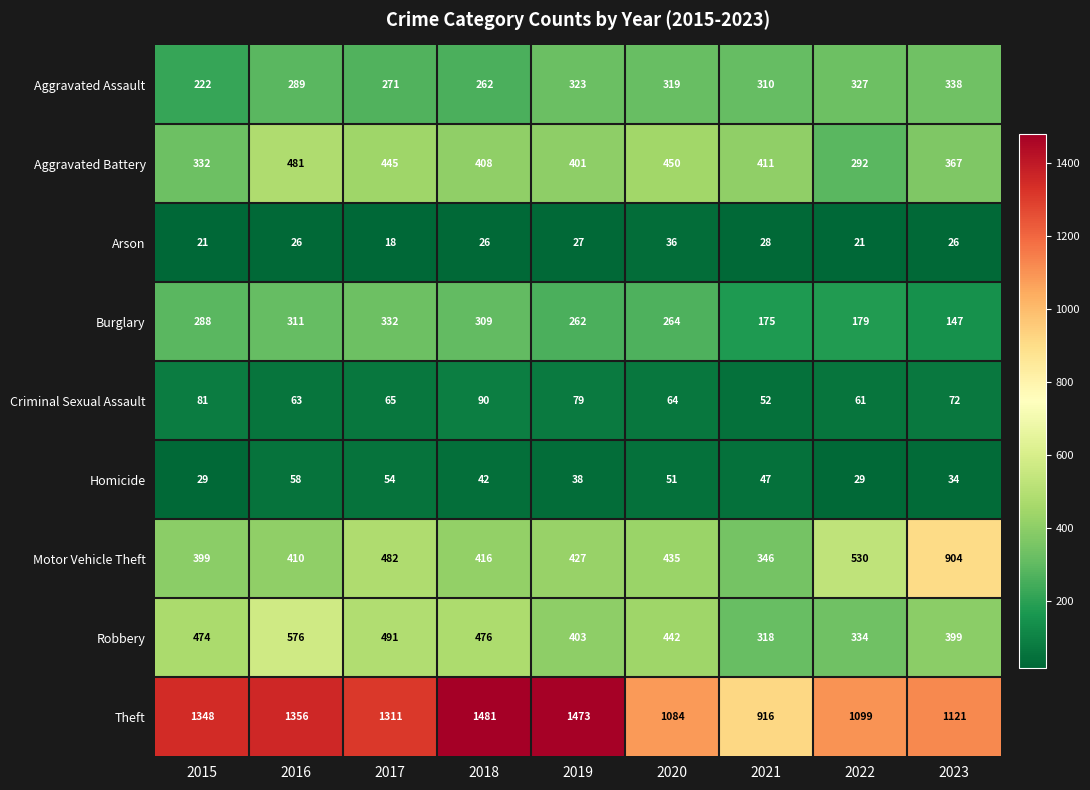

Which series has the largest range (max minus min)?

Theft